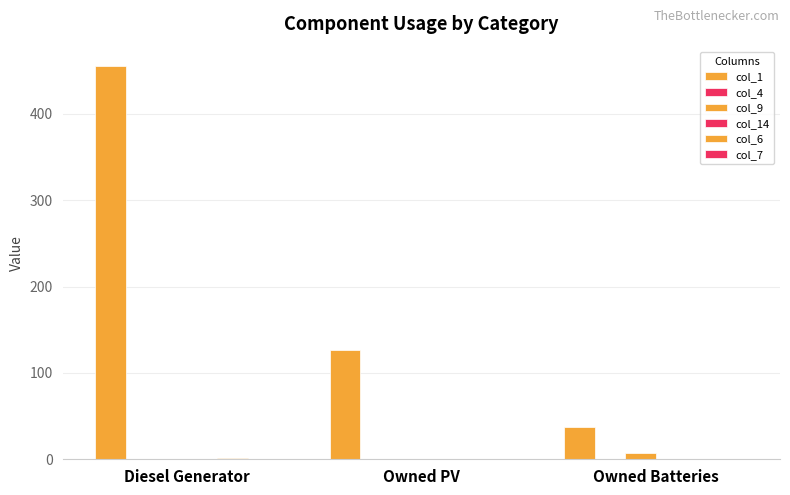

Which series has the largest total across all categories?

col_1